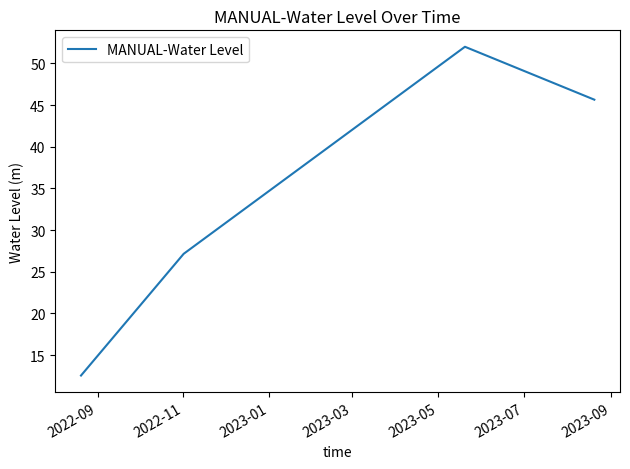

How many values are below 45?

2